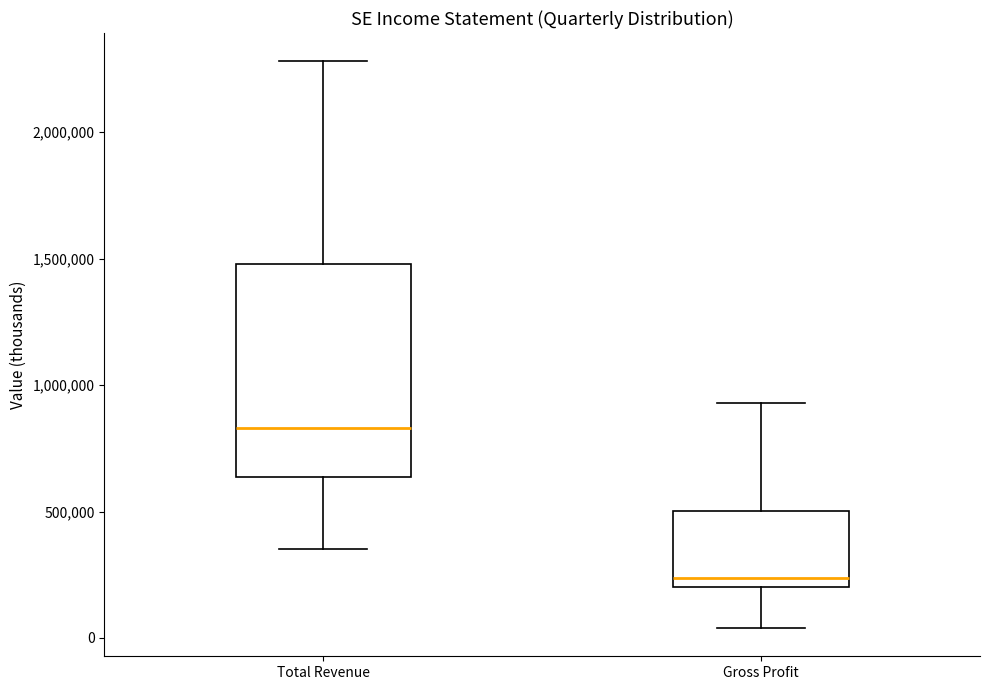

Where does the median line of the box for Total Revenue sit on the y-axis? The values are not printed on the chart, so give them approximately, as read against the axis.

850000